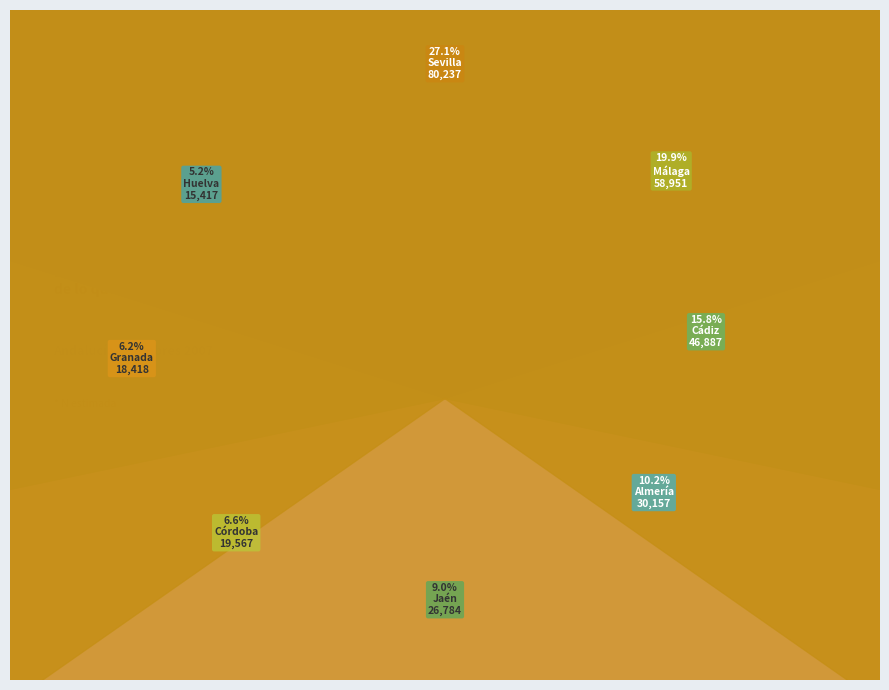

What percentage is NOT represented by Cádiz?

84.2%